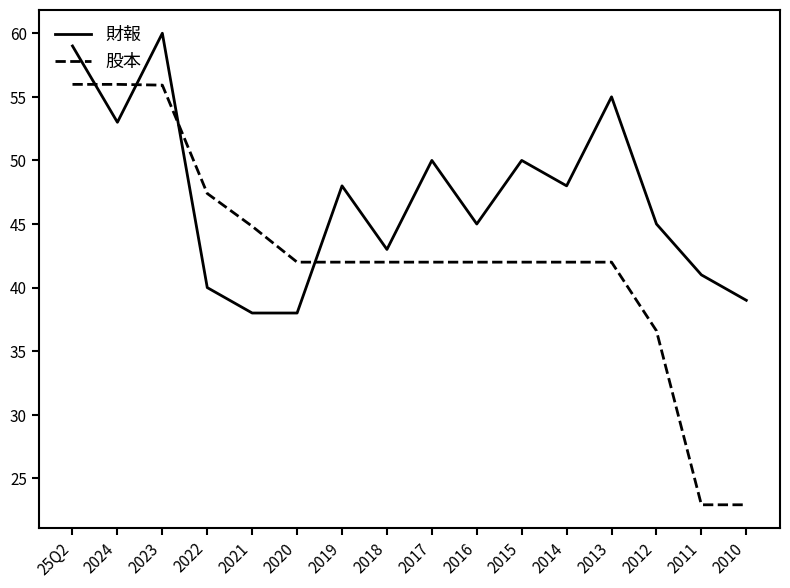

True or false: 財報 and 股本 intersect in this chart.

True